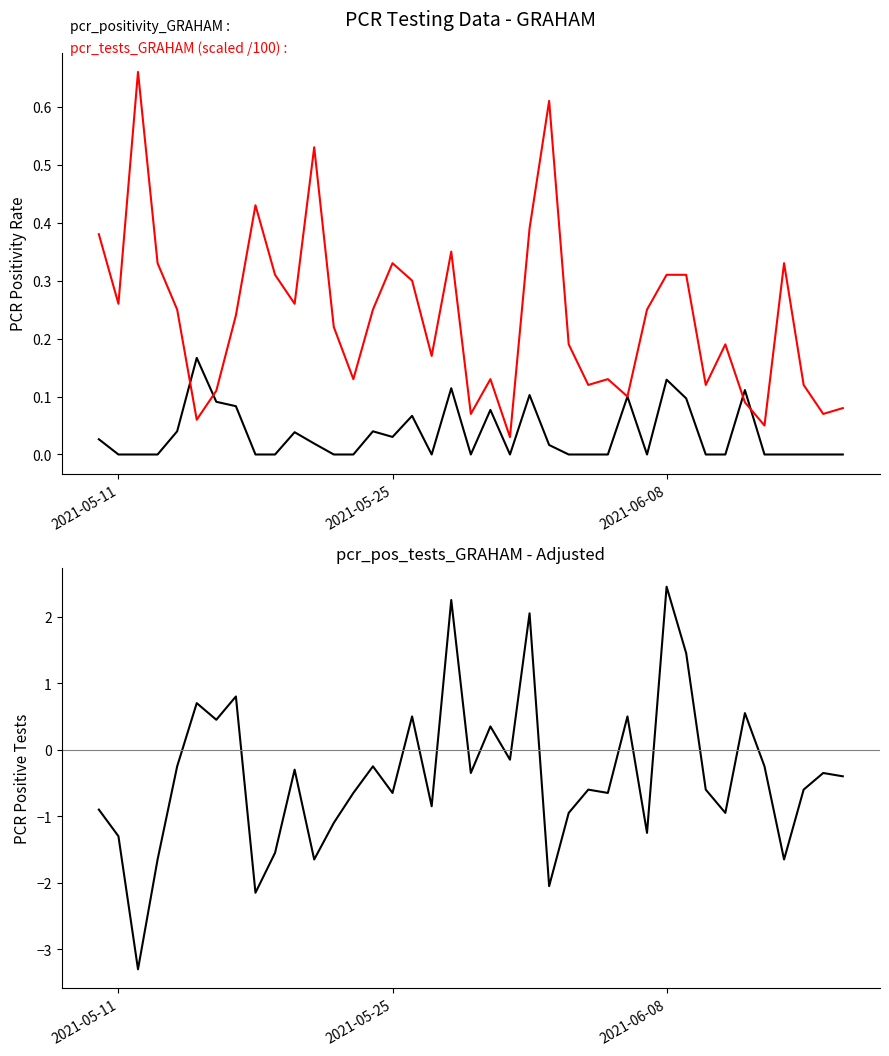

Reading right to left, what are all the values shown in this chart?

pcr_positivity_GRAHAM: 0.0	0.0	0.0	0.0	0.0	0.1	0.0	0.0	0.1	0.1	0.0	0.1	0.0	0.0	0.0	0.0	0.1	0.0	0.1	0.0	0.1	0.0	0.1	0.0	0.0	0.0	0.0	0.0	0.0	0.0	0.0	0.1	0.1	0.2	0.0	0.0	0.0	0.0	0.0
pcr_tests_GRAHAM (scaled): 0.1	0.1	0.1	0.3	0.1	0.1	0.2	0.1	0.3	0.3	0.2	0.1	0.1	0.1	0.2	0.6	0.4	0.0	0.1	0.1	0.3	0.2	0.3	0.3	0.2	0.1	0.2	0.5	0.3	0.3	0.4	0.2	0.1	0.1	0.2	0.3	0.7	0.3	0.4
pcr_pos_tests_GRAHAM: -0.4	-0.4	-0.6	-1.7	-0.2	0.6	-1.0	-0.6	1.4	2.5	-1.2	0.5	-0.7	-0.6	-1.0	-2.1	2.0	-0.2	0.3	-0.4	2.2	-0.9	0.5	-0.7	-0.2	-0.7	-1.1	-1.7	-0.3	-1.6	-2.1	0.8	0.4	0.7	-0.2	-1.7	-3.3	-1.3	-0.9